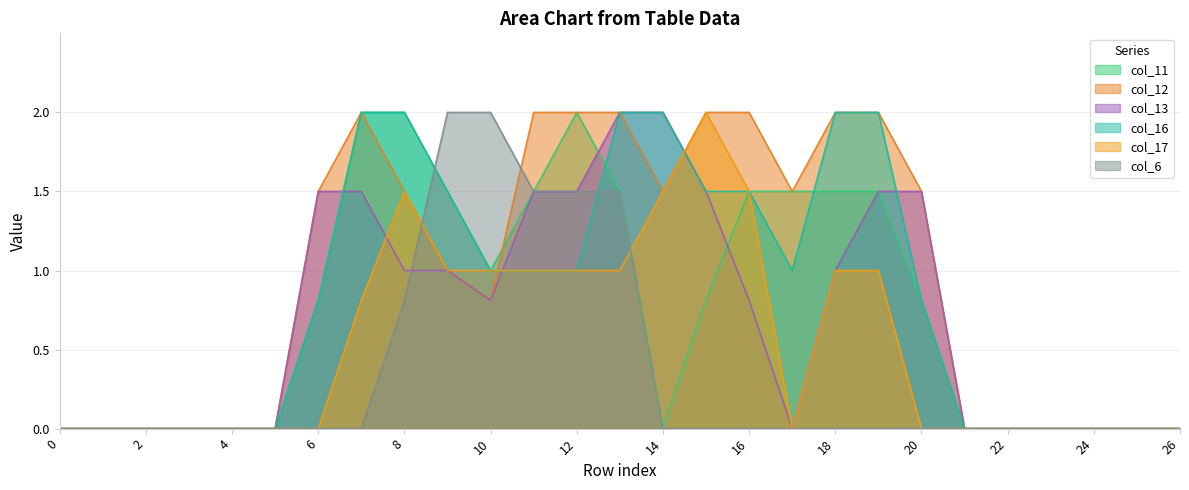

What is the average value of the col_11 series?

0.7